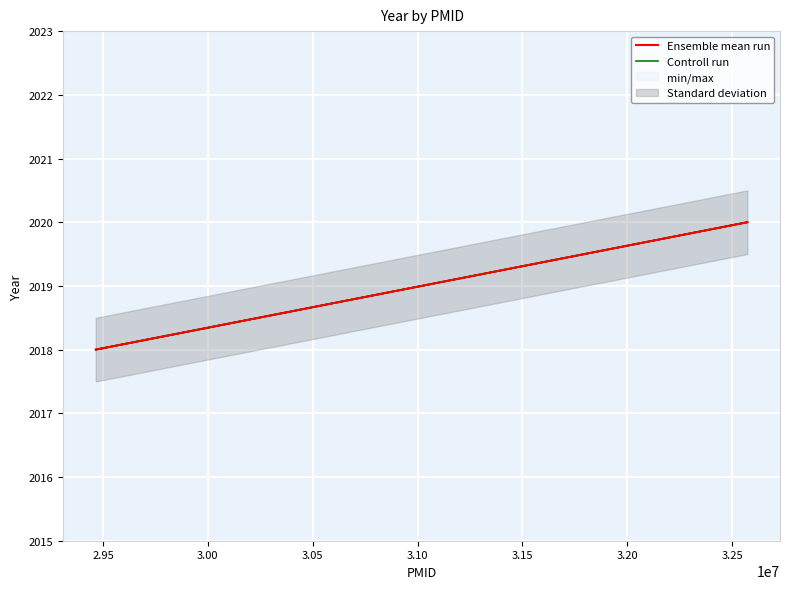

True or false: the data shows 2018 at 29465340.

True